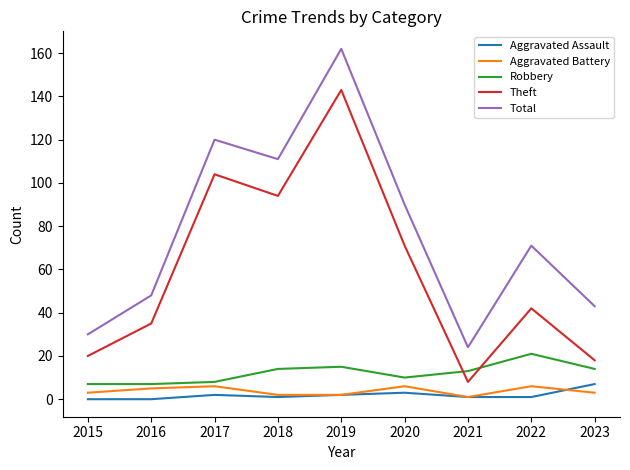

What value does the Aggravated Battery series have at 2020?

6